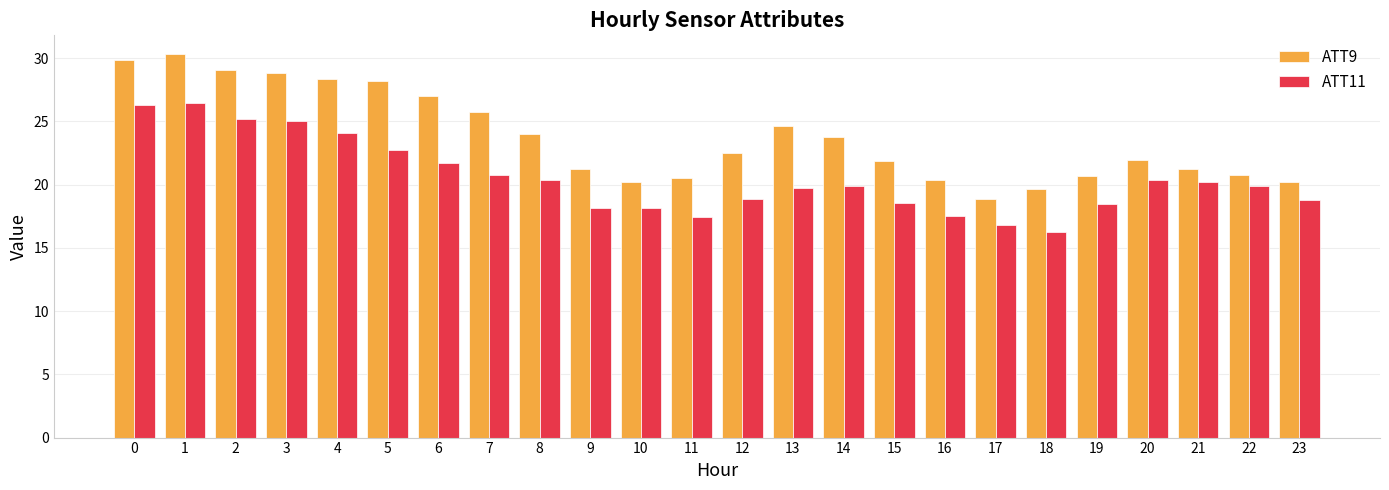

Which series changed the most between 5 and 8?

ATT9